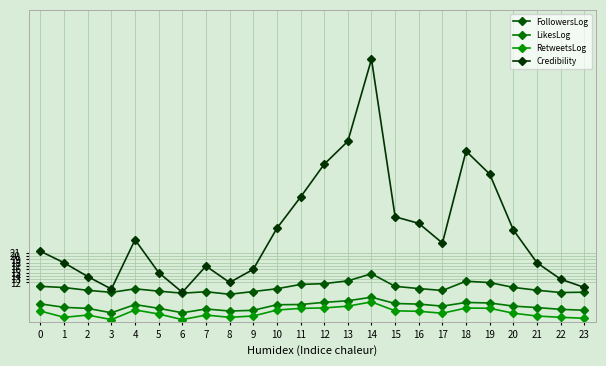

Is it true that Credibility equals 42.8 at 15?

False